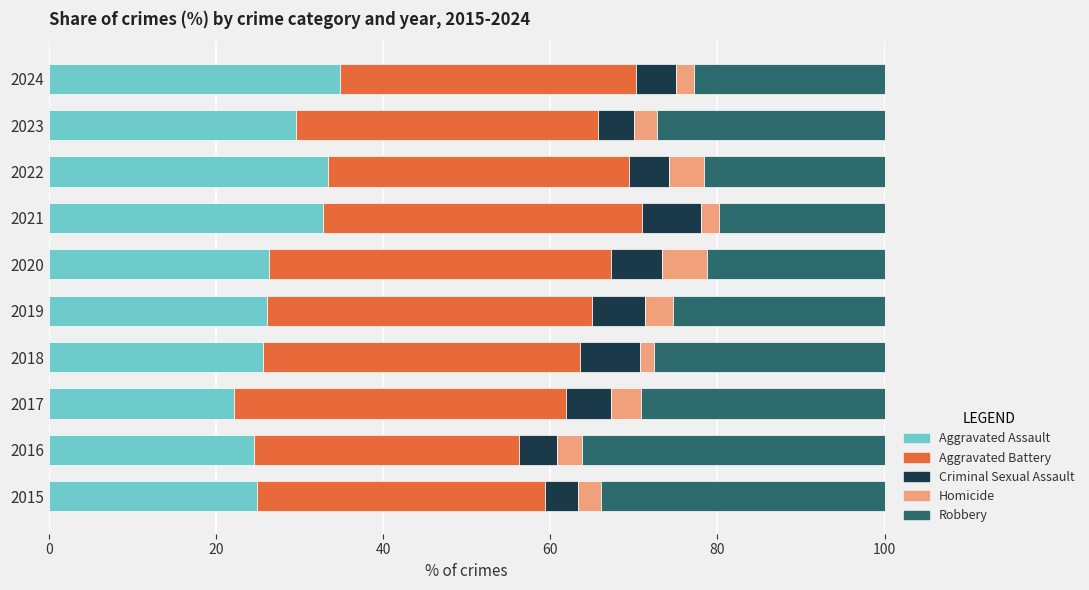

What is the total value across all series at 2017?

100.0